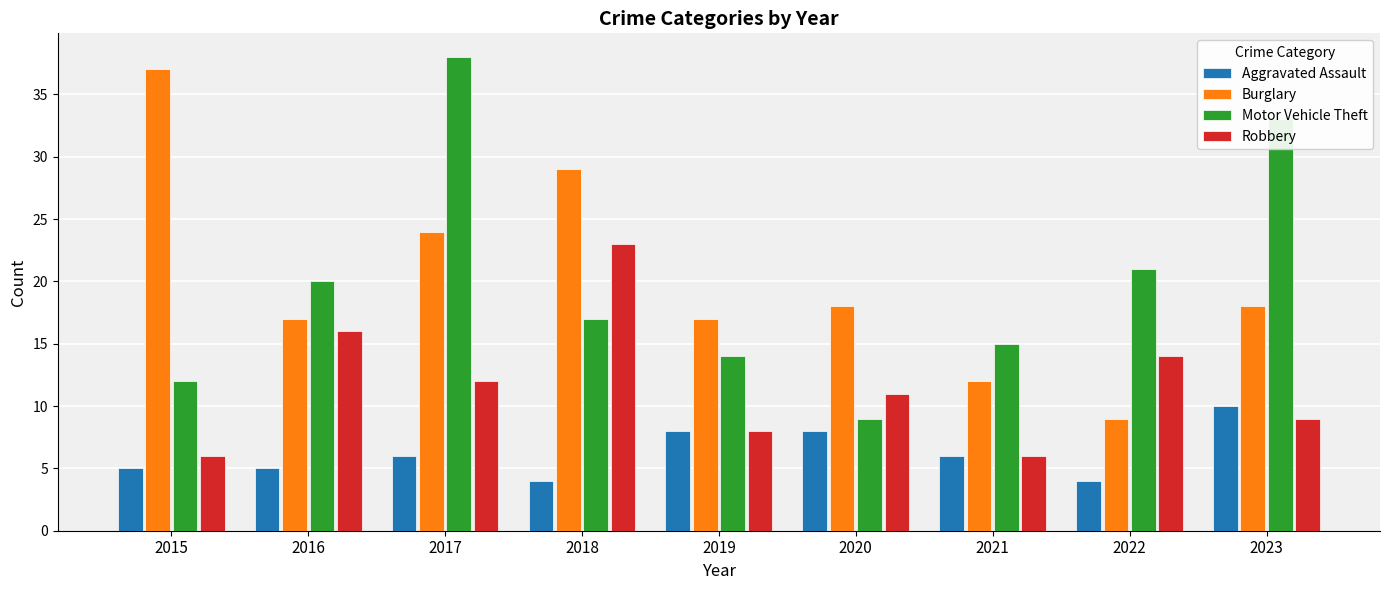

Is it true that Motor Vehicle Theft equals 17 at 2018?

True